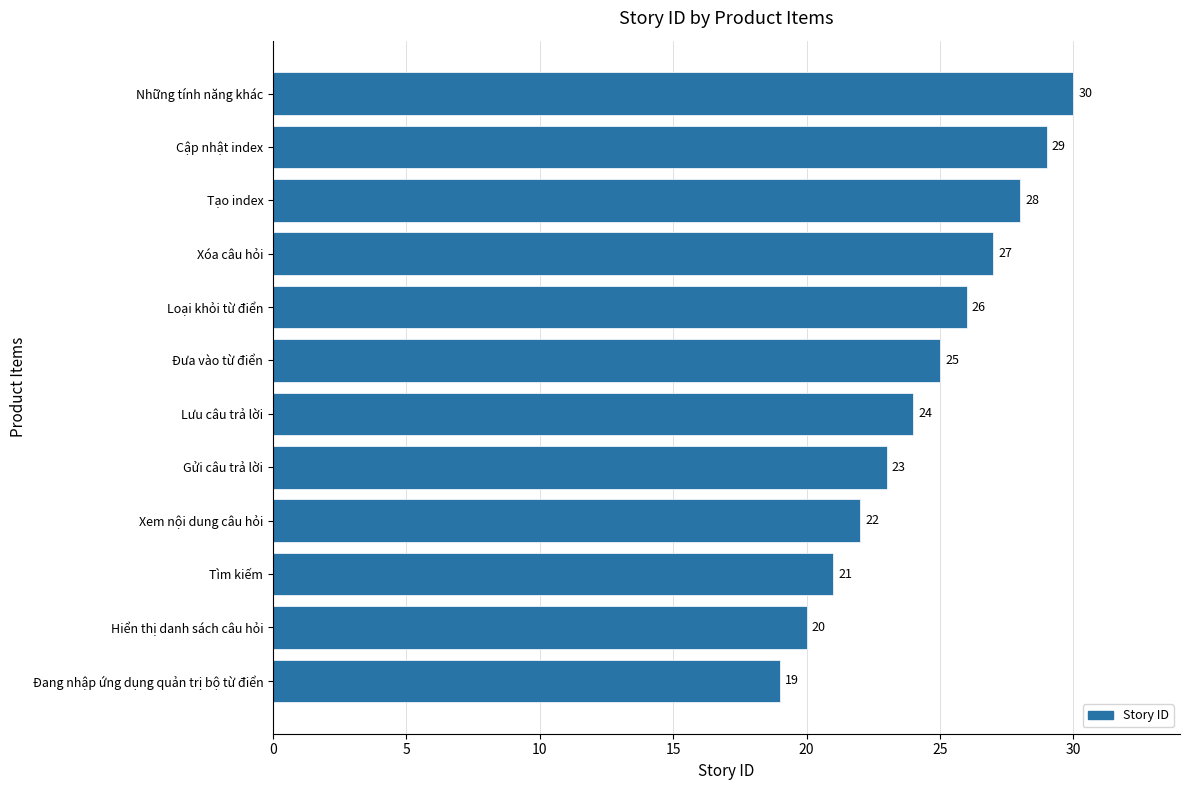

True or false: the data shows 24 at Lưu câu trả lời.

True